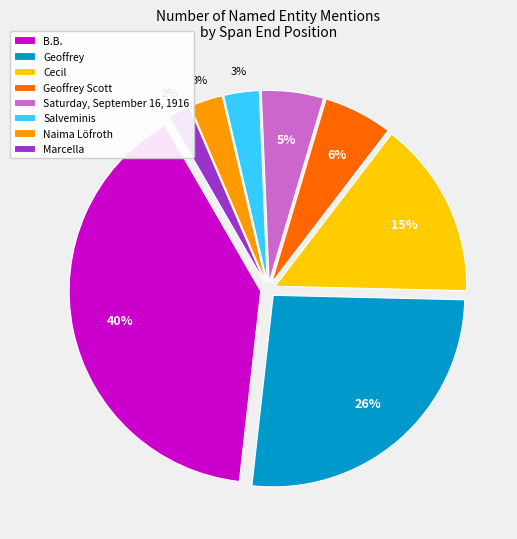

Does any single category account for the majority?

No